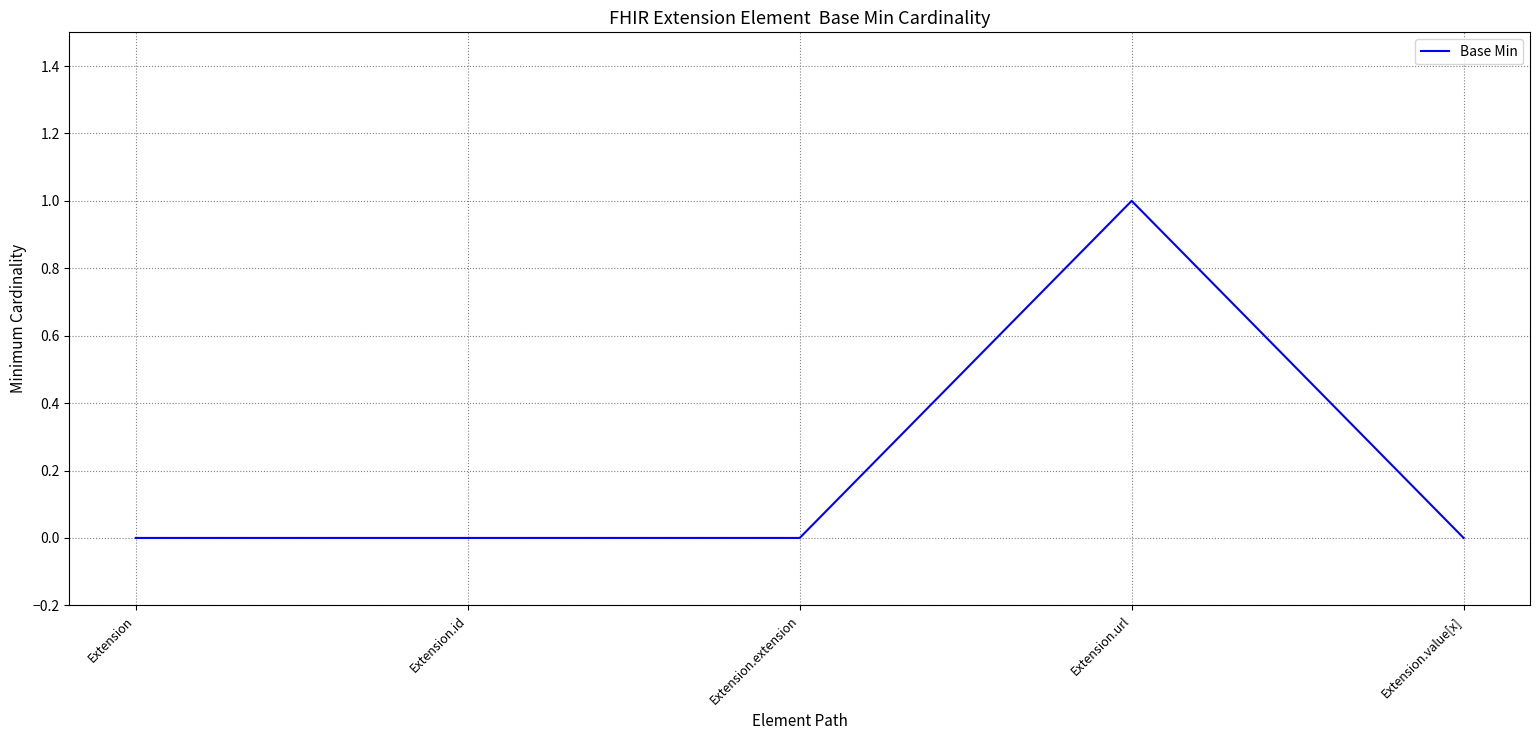

At which category does the chart reach its peak across all series?

Extension.url